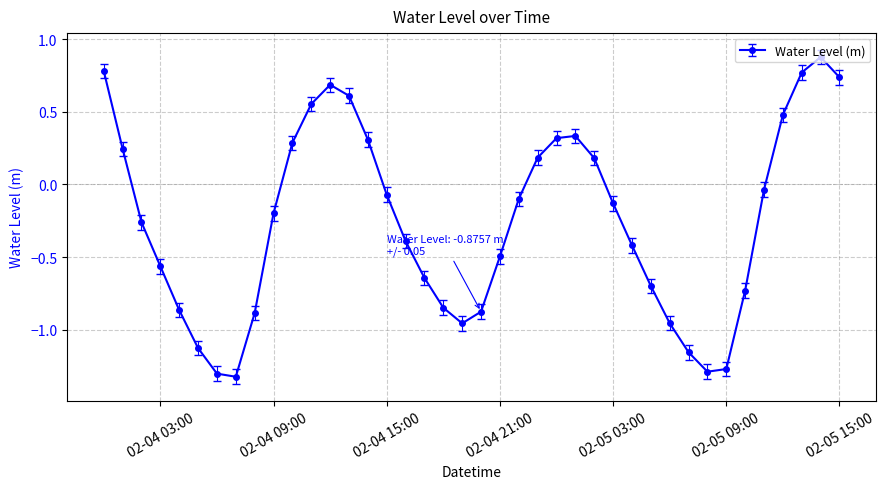

What is the maximum value shown in the chart?

0.9